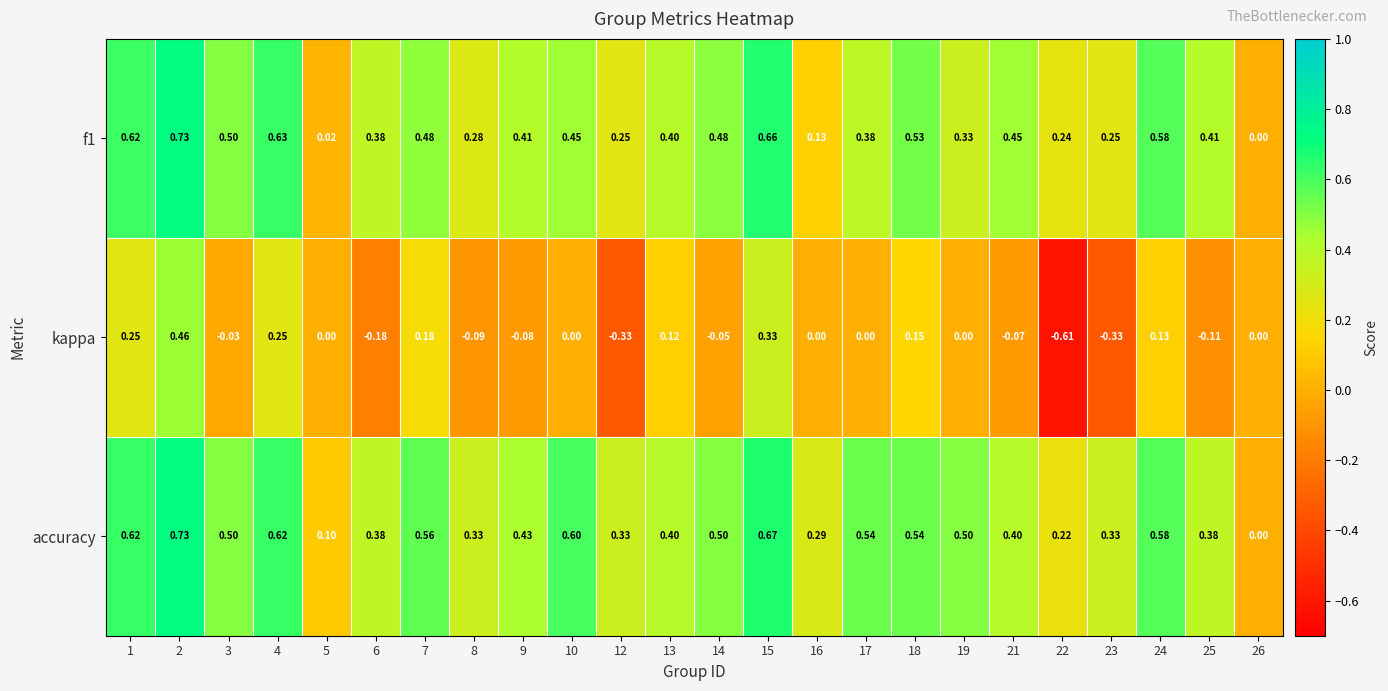

Between 4 and 14, which series saw the biggest shift?

kappa